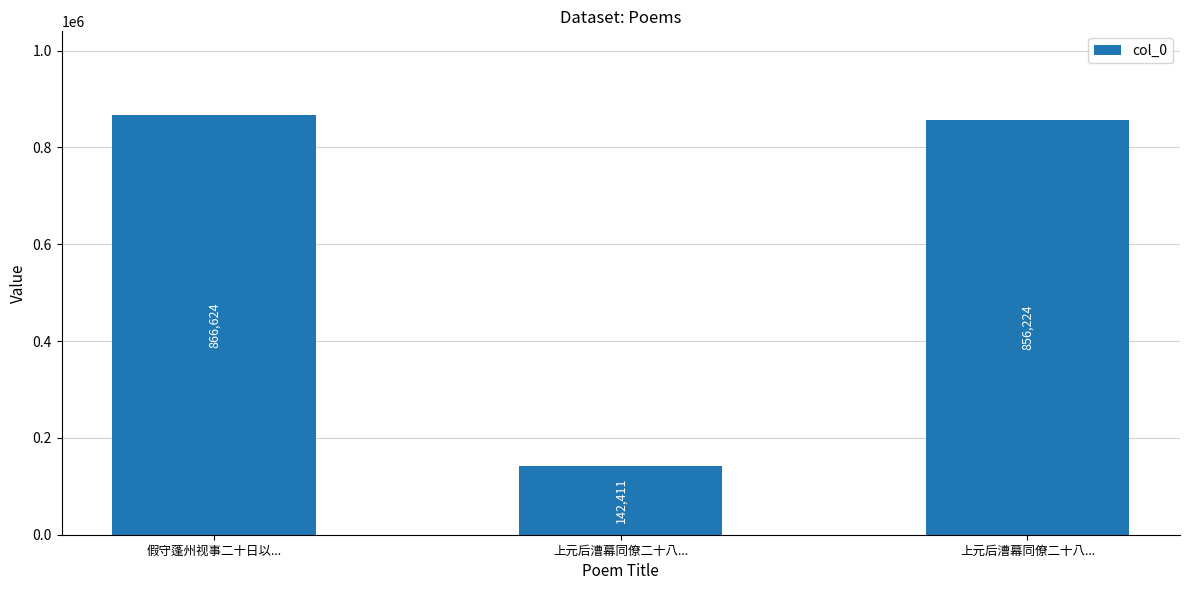

At which label is the value closest to 504517?

上元后漕幕同僚二十八...